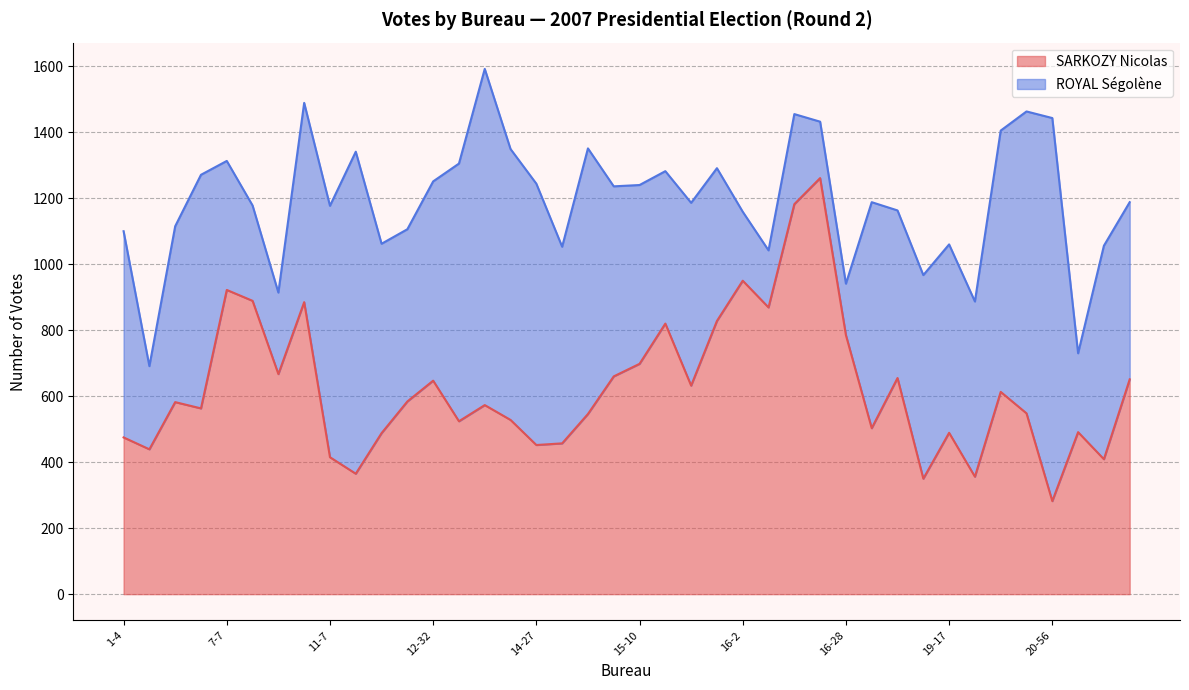

The chart shows a value of 224 at 5-13. True or false?

False